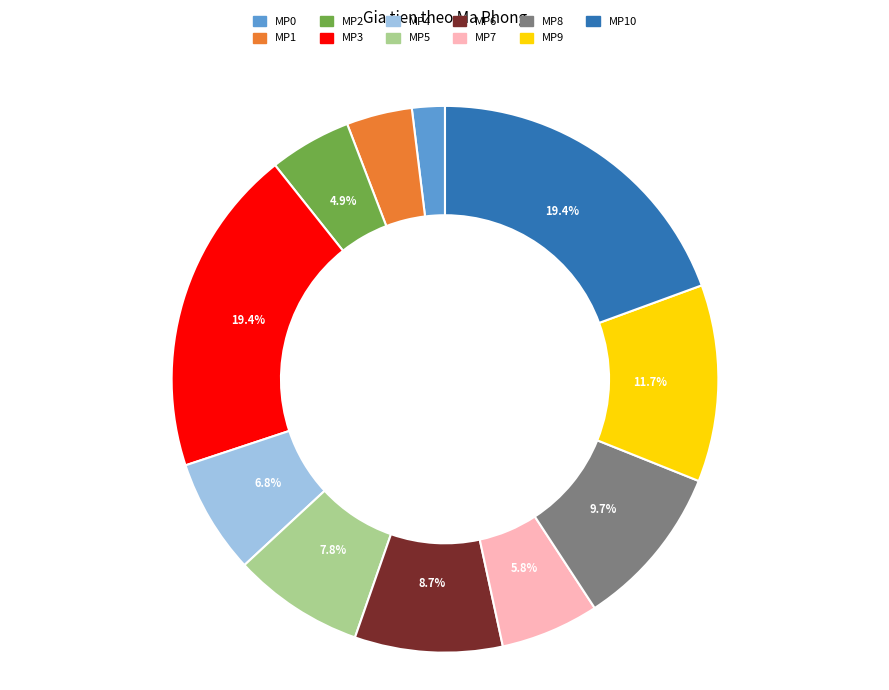

Combined, do MP4 and MP2 account for over 50%?

No